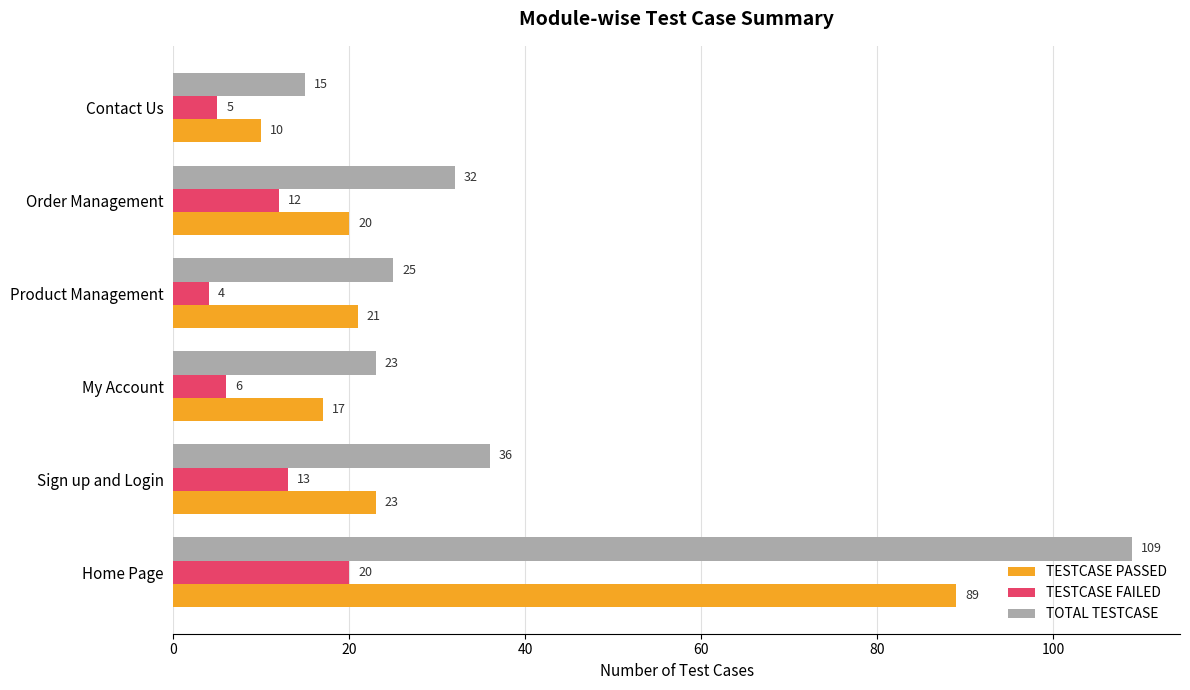

The TESTCASE FAILED series shows 2 at My Account. True or false?

False